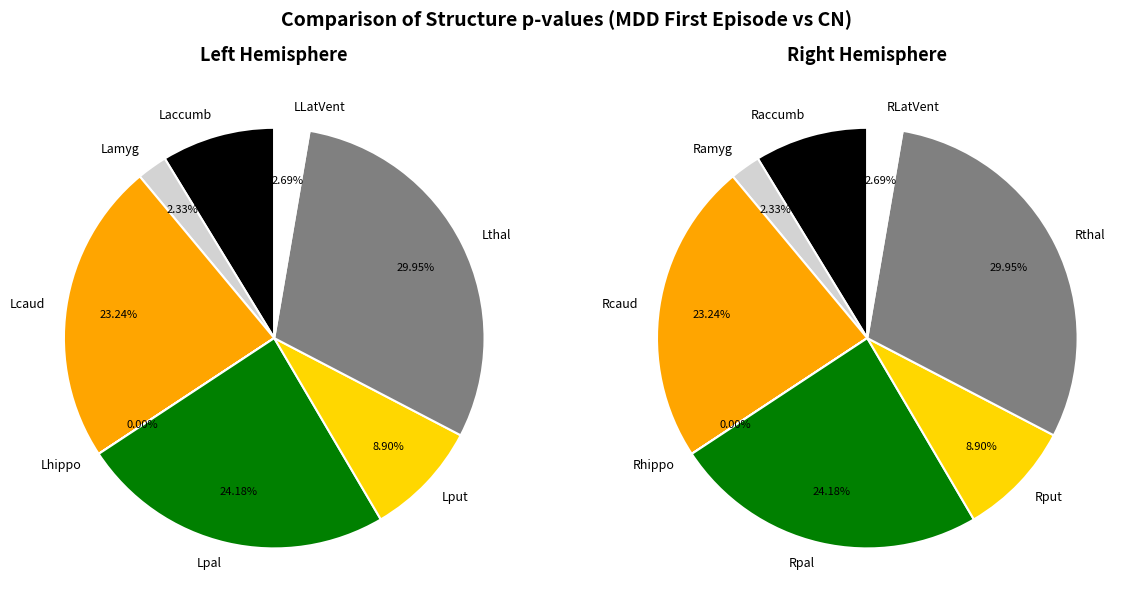

How many segments does this pie chart have?

8